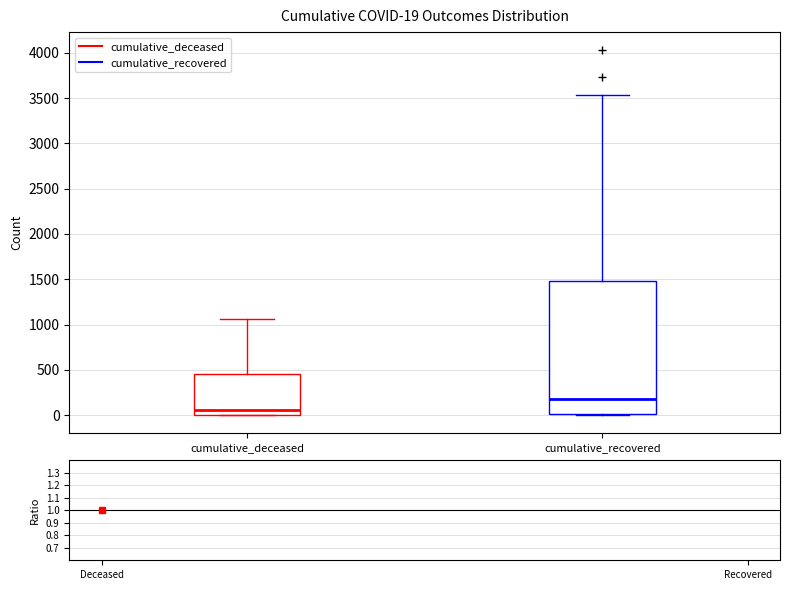

Which box is the tallest, from its lower edge to its upper edge?

cumulative_recovered